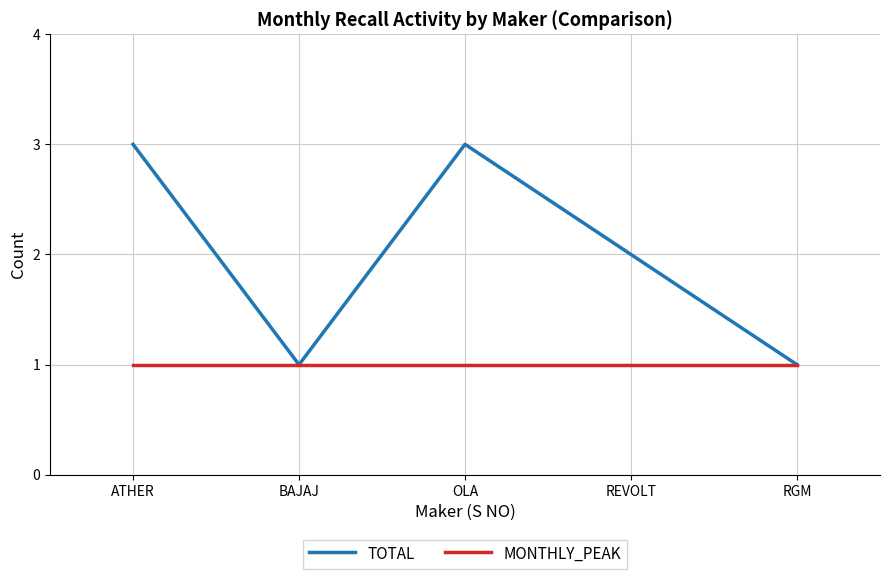

How many series are shown in this chart?

2